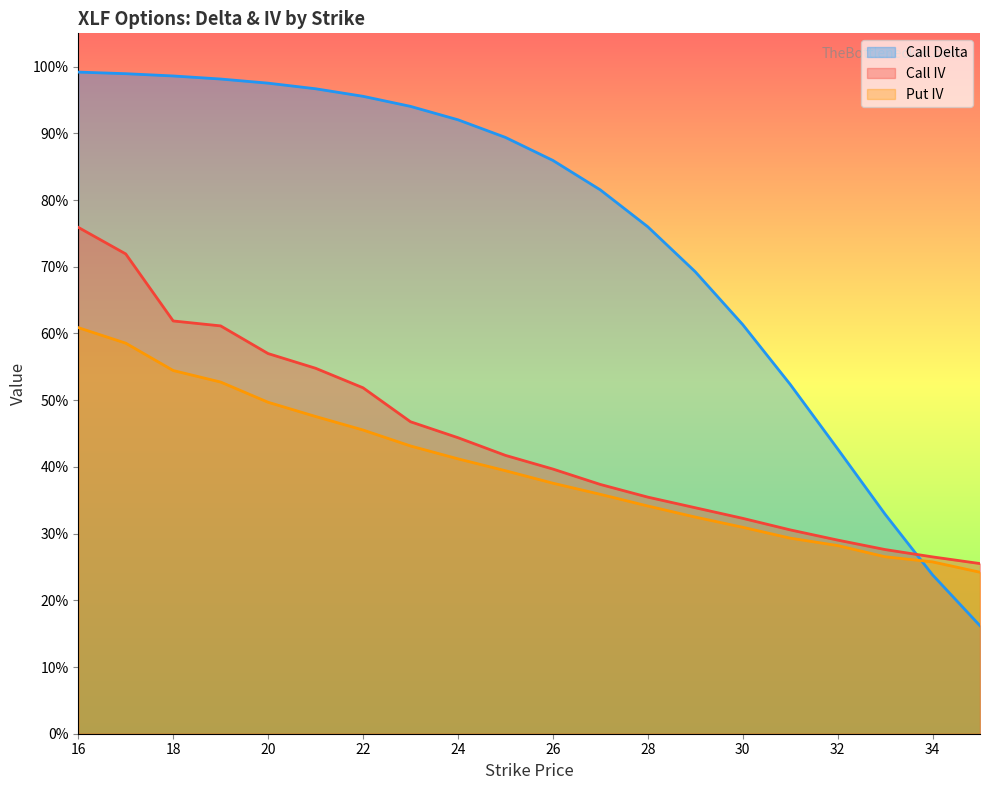

At which category is the sum across all series the highest?

16